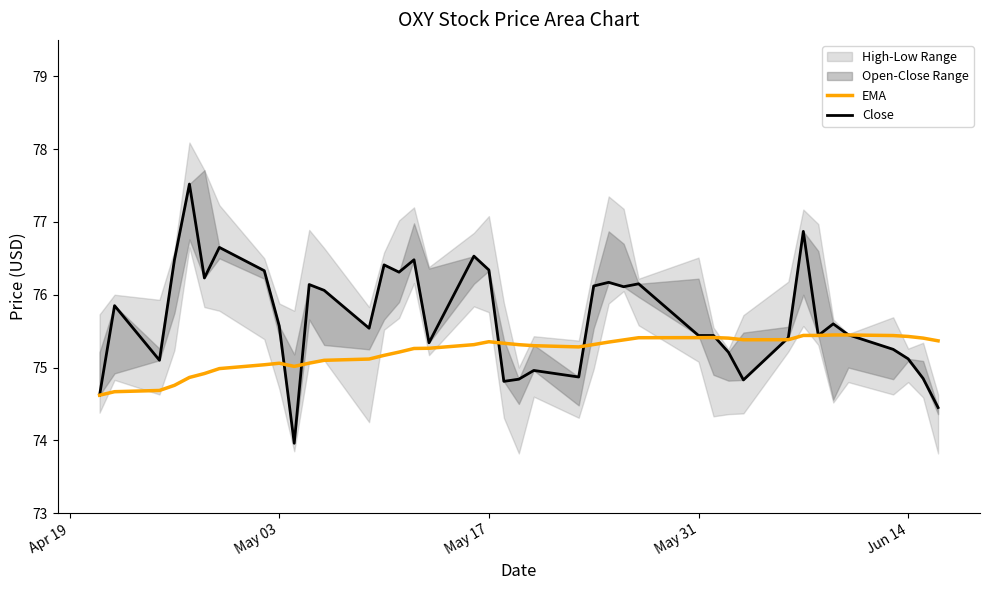

What is the highest value of the EMA series?

75.4